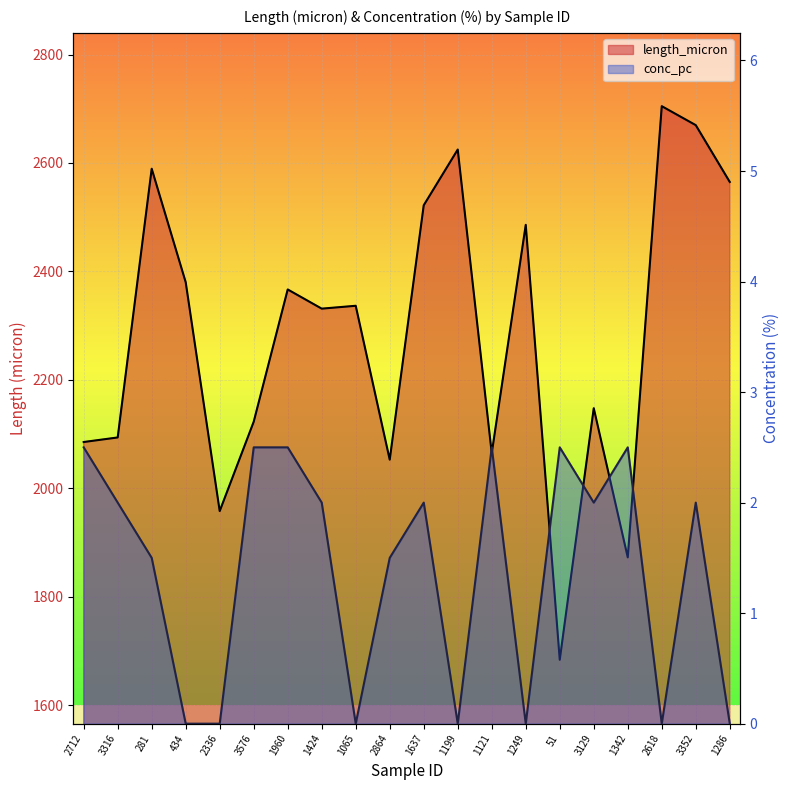

Rank the categories by conc_pc value from highest to lowest.

2712, 3576, 1960, 1121, 51, 1342, 3316, 1424, 1637, 3129, 3352, 281, 2864, 434, 2336, 1065, 1199, 1249, 2618, 1286